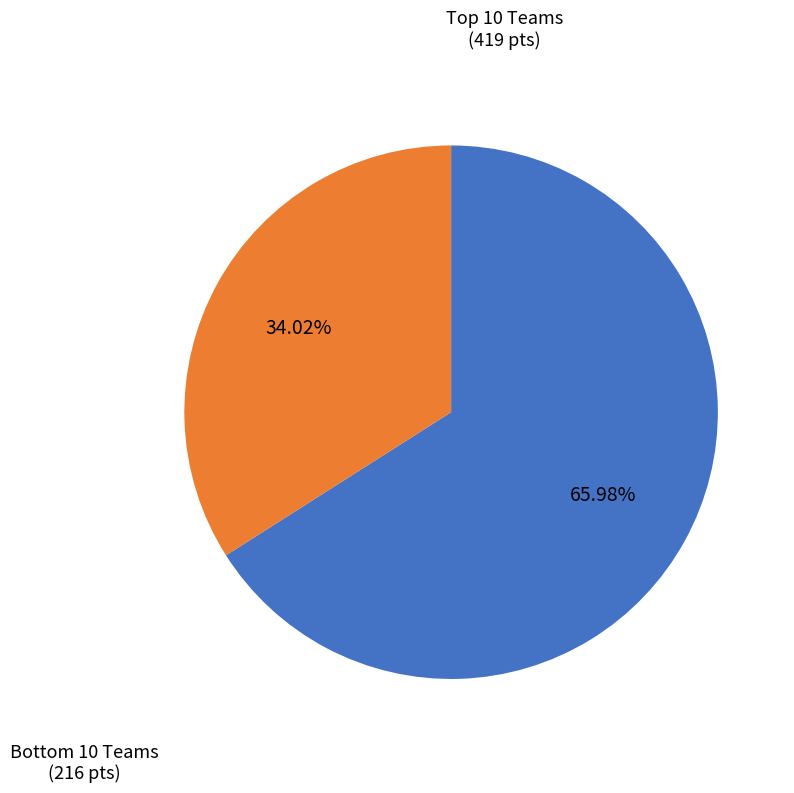

Does any single category account for the majority?

Yes